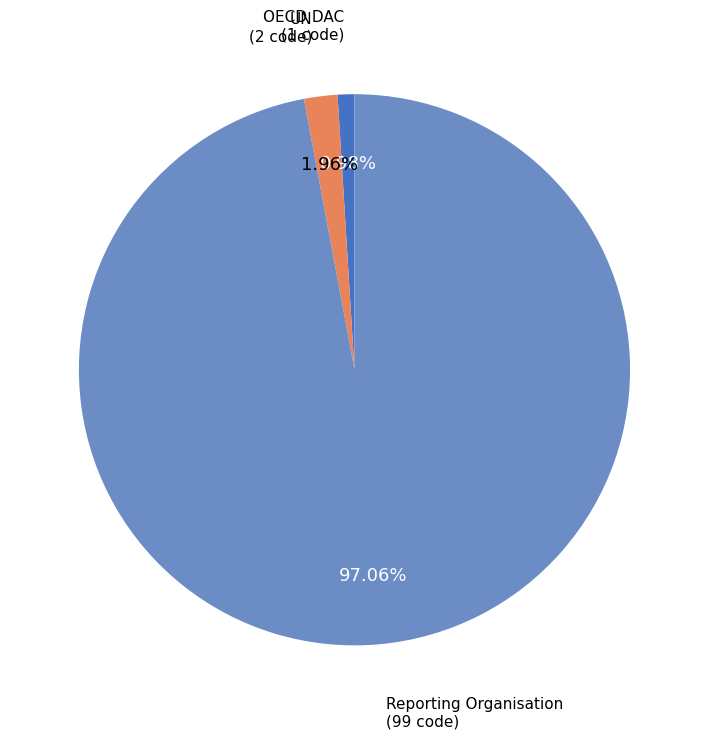

To the nearest percent, what portion does UN represent?

2%